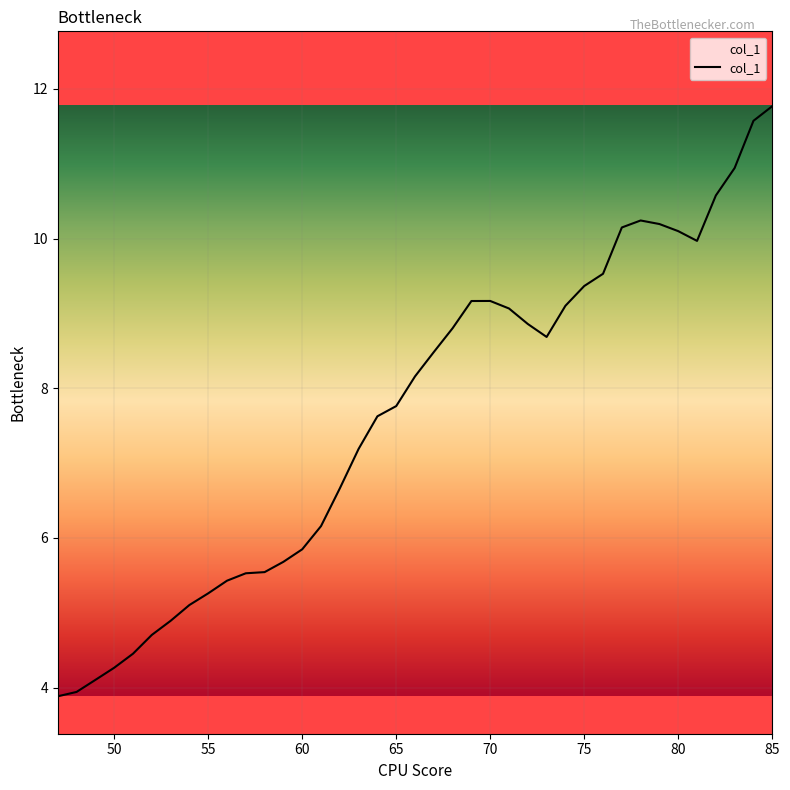

How many interior local peaks (higher than both neighbors) does the data have?

2